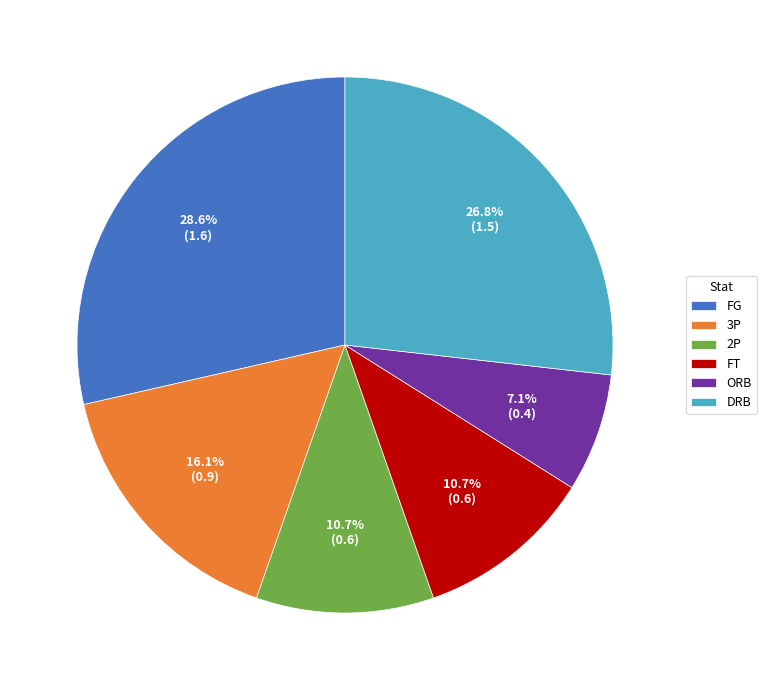

Do DRB and FG together represent more than half of the pie?

Yes